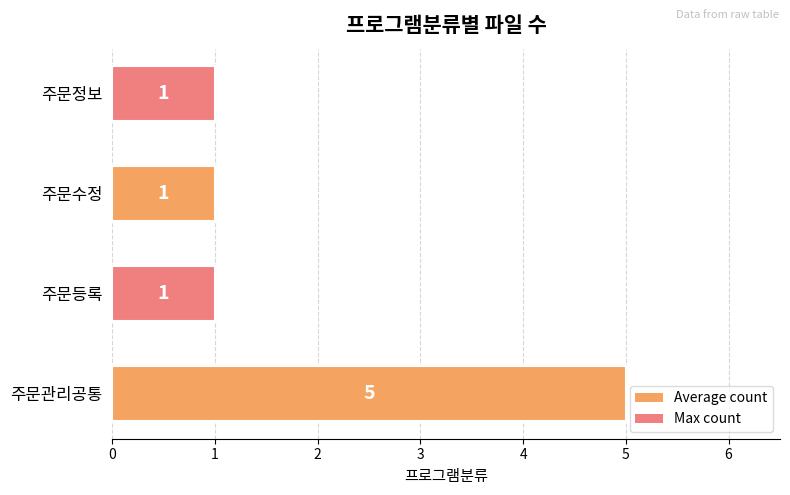

Which category has the highest value across all series?

주문관리공통